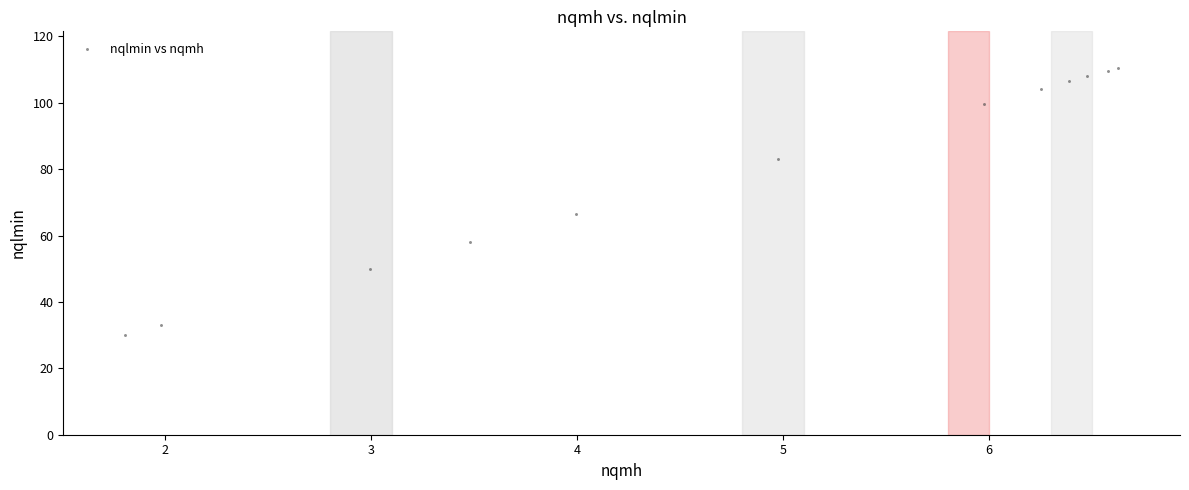

What Y value in the scatter plot is closest to 70?

66.6